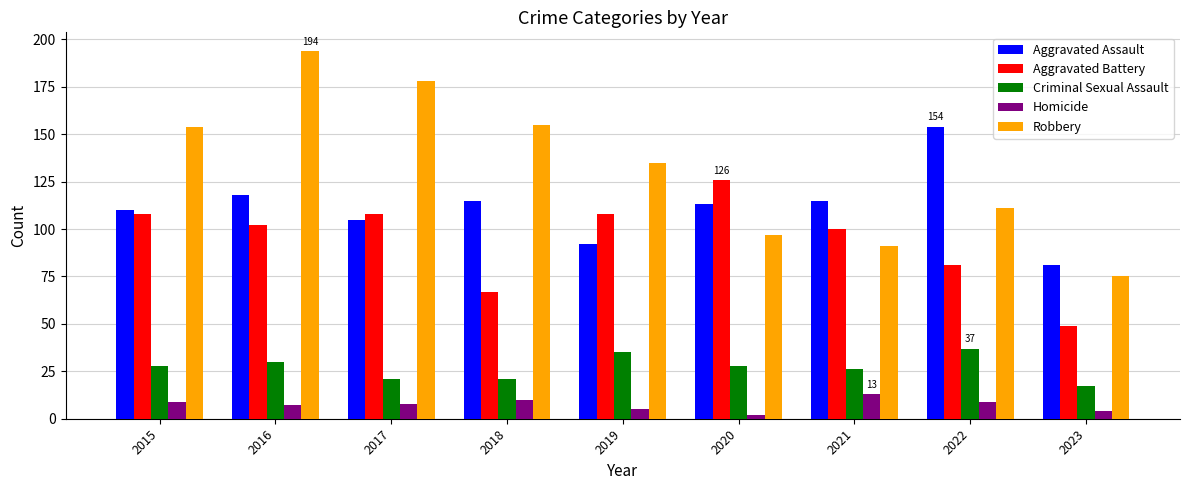

Where does the Aggravated Assault series first go above 113?

2016